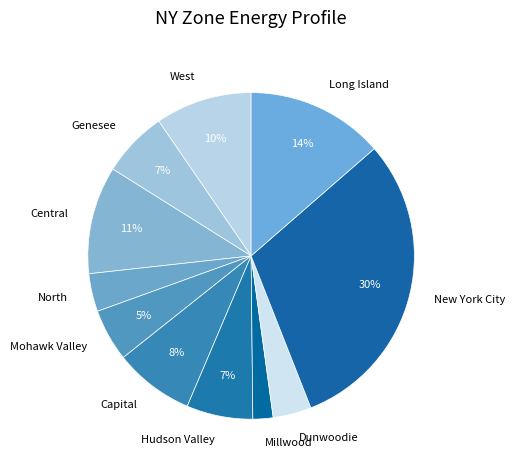

To the nearest percent, what is the difference between the Long Island and Genesee slice percentages?

7%